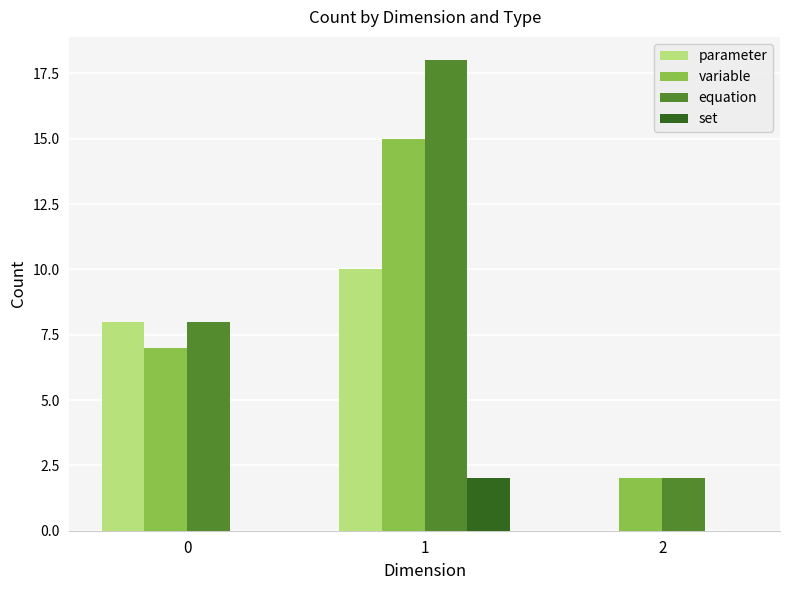

What is the difference between the equation values at 1 and 0?

10